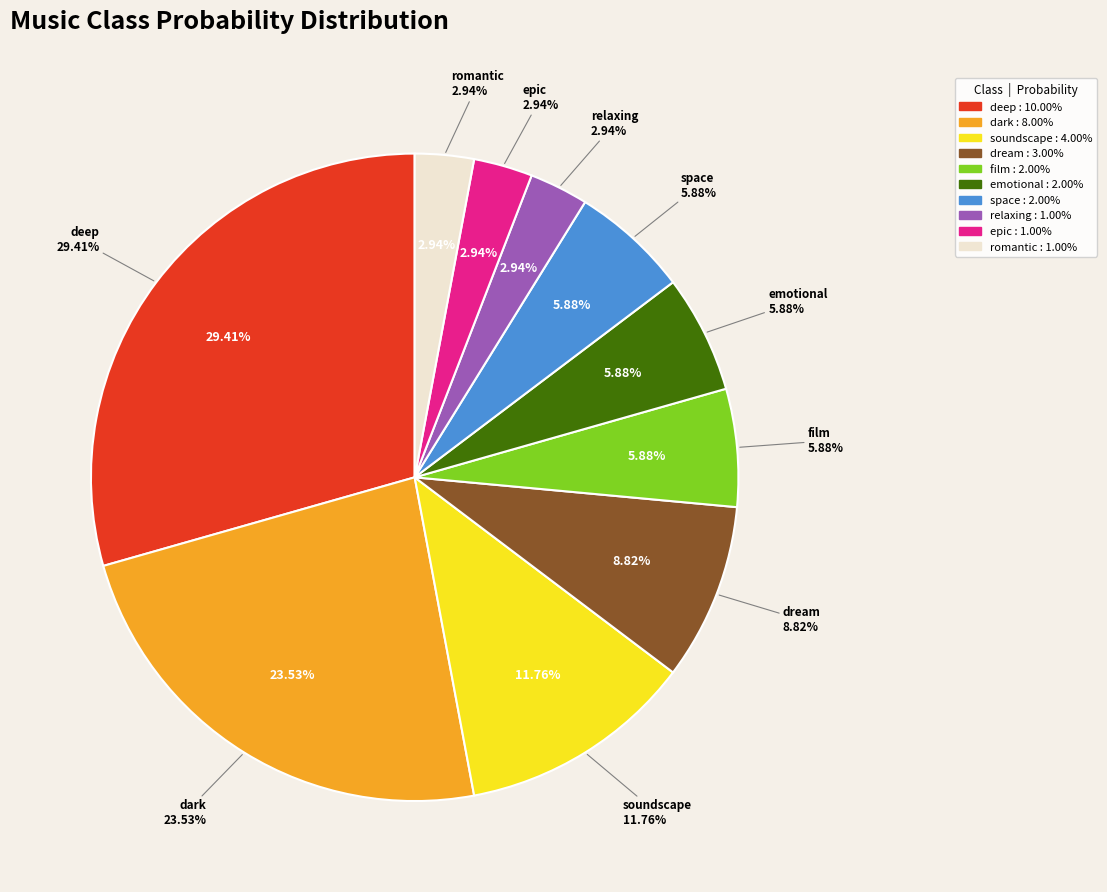

How many slices are in this pie chart?

10